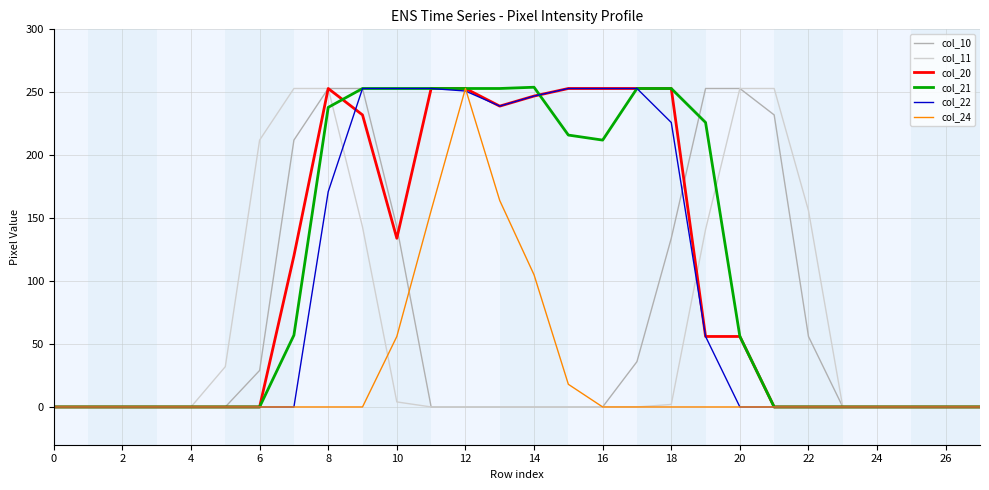

What is the maximum value shown in the chart?

254